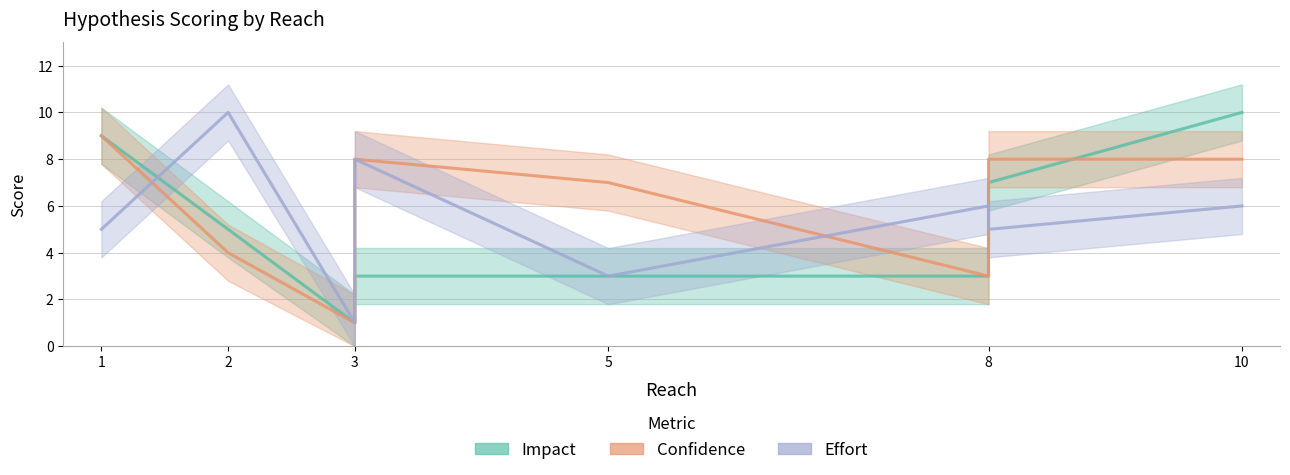

Is it true that Effort equals 2 at 8?

False